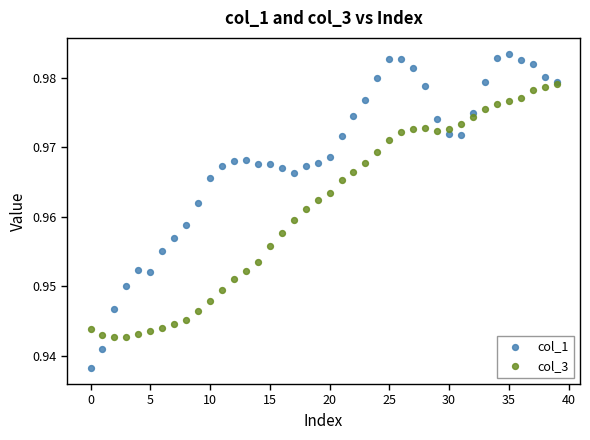

What are all the series names shown in the legend?

col_1, col_3